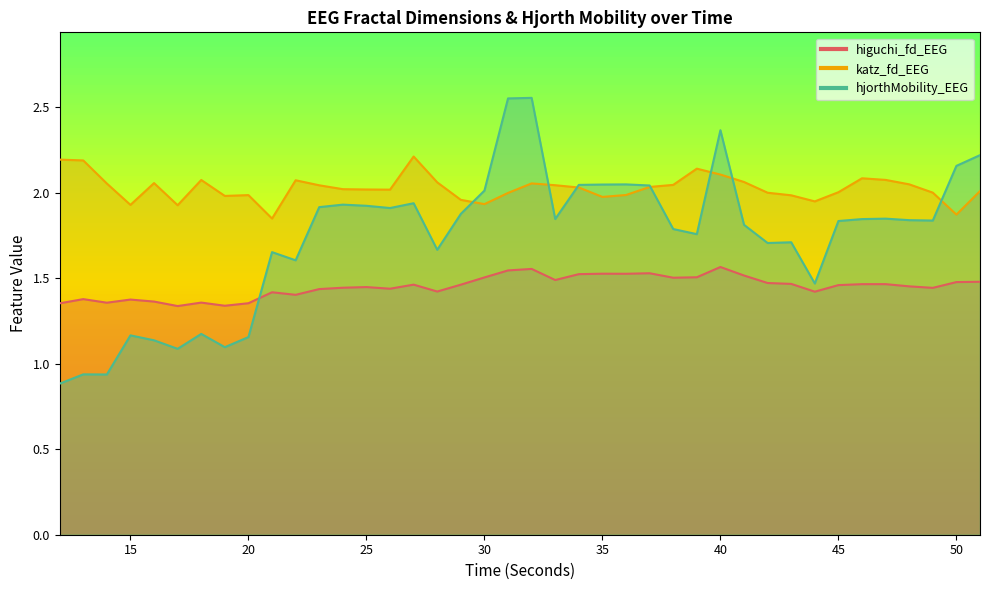

How many lines are shown in the chart?

3